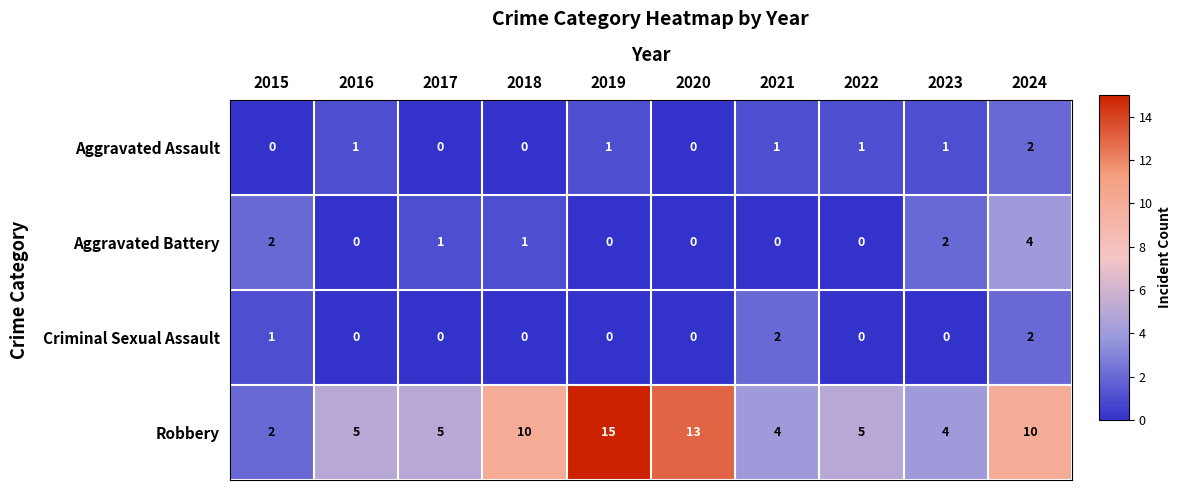

Between 2017 and 2019, which series saw the biggest shift?

Robbery